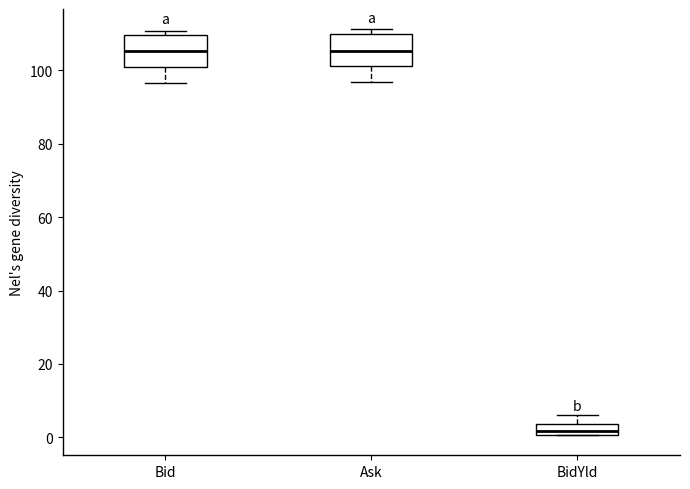

Where is the lower edge of the box for BidYld on the y-axis? The values are not printed on the chart, so give them approximately, as read against the axis.

0